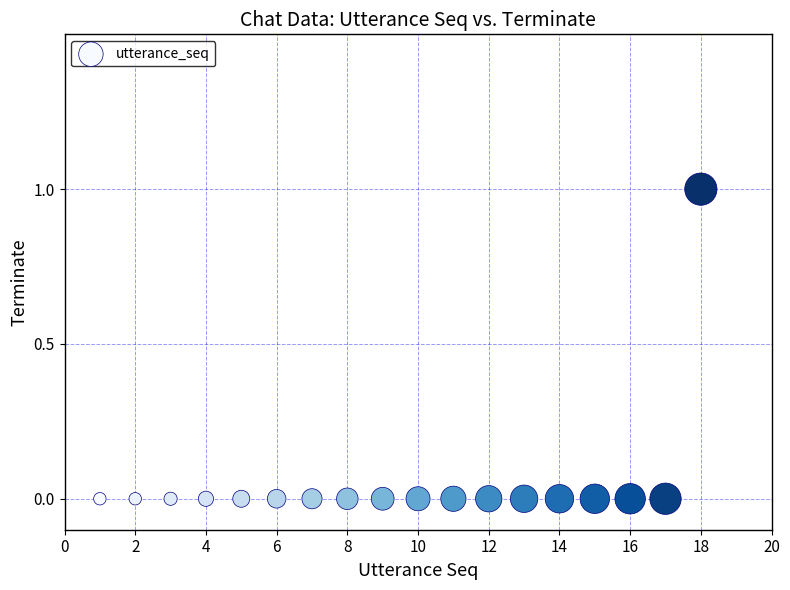

What is the range of X values (max minus min)?

17